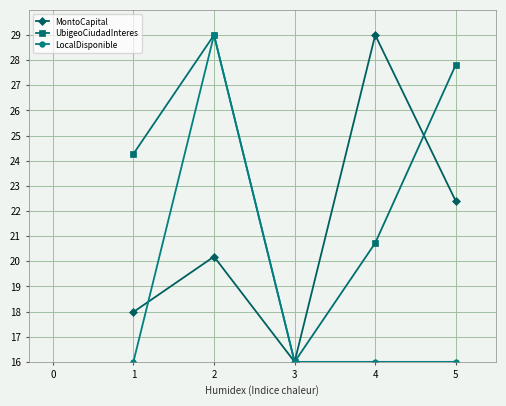

List the labels in order of UbigeoCiudadInteres value, largest first.

2, 5, 1, 4, 3